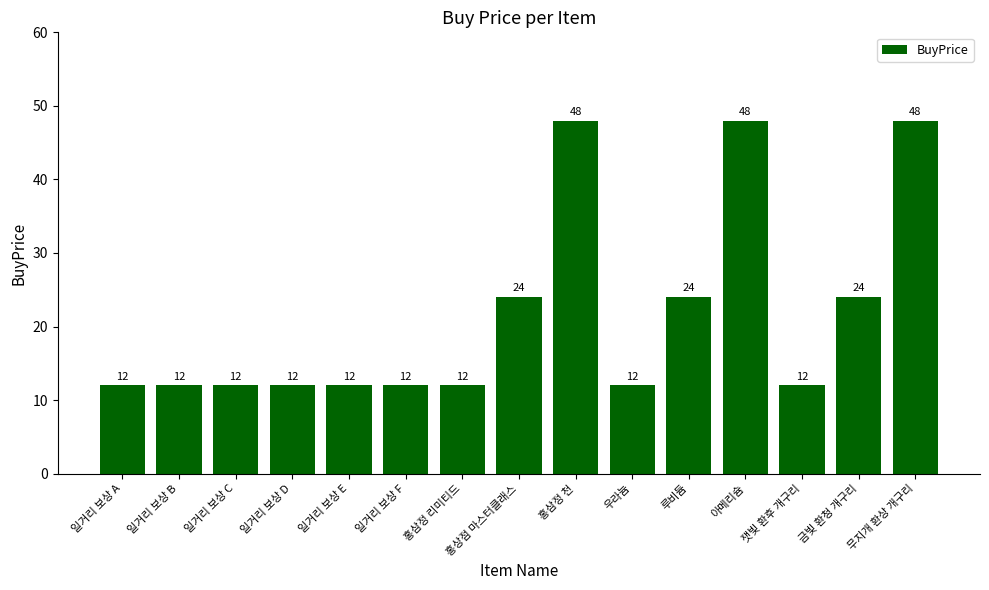

How many distinct data groups are displayed?

1